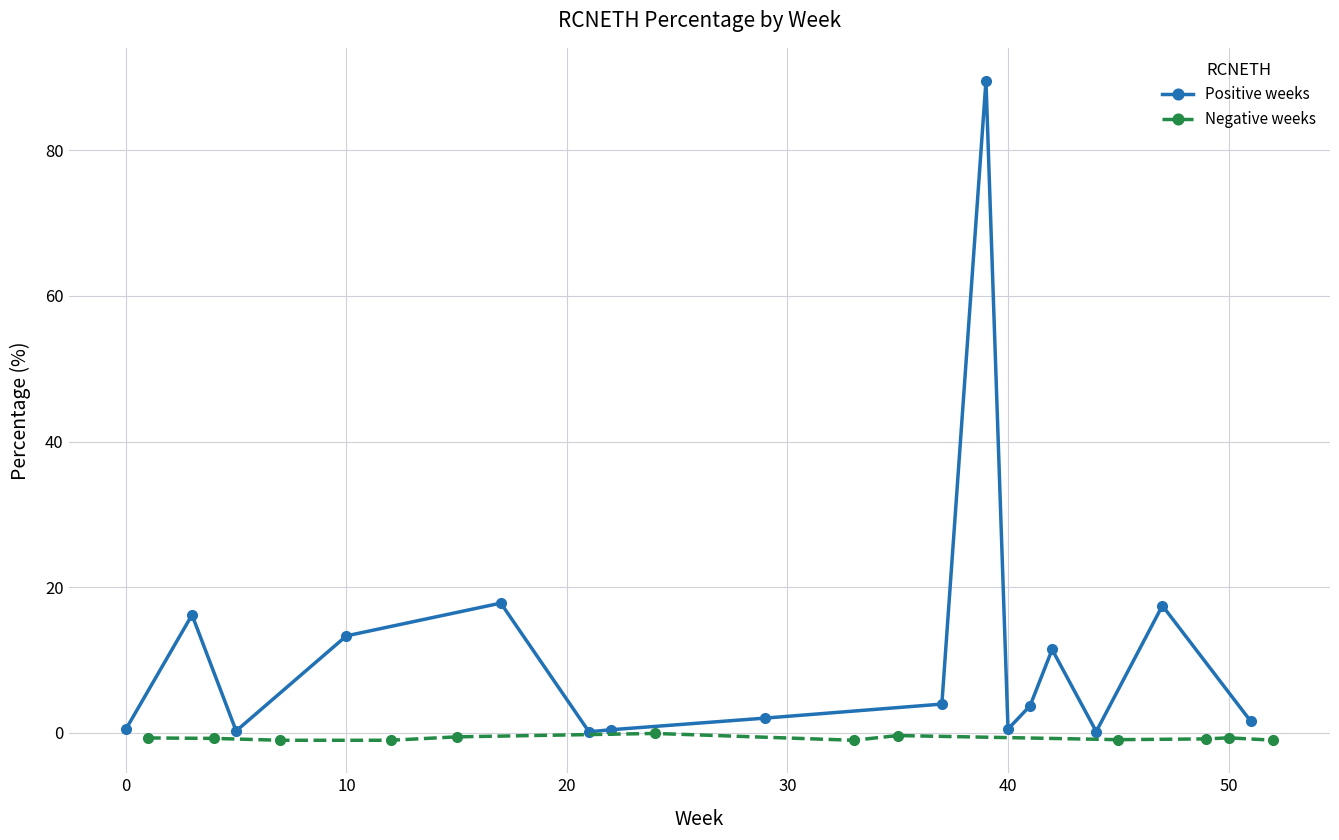

How many values in the Positive weeks series are below 3?

8